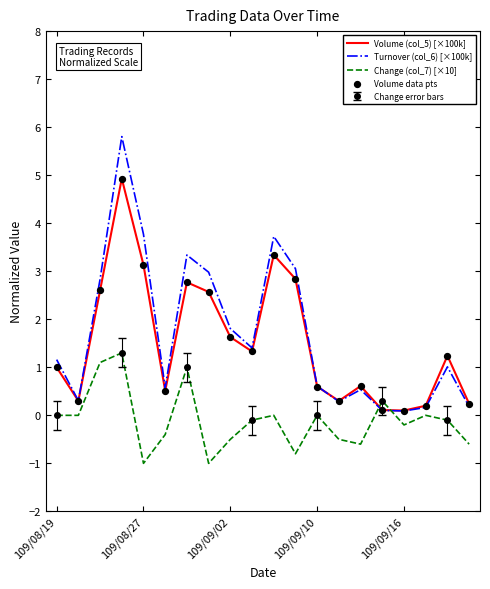

Which series has the largest total across all categories?

Turnover (col_6) [×100k]